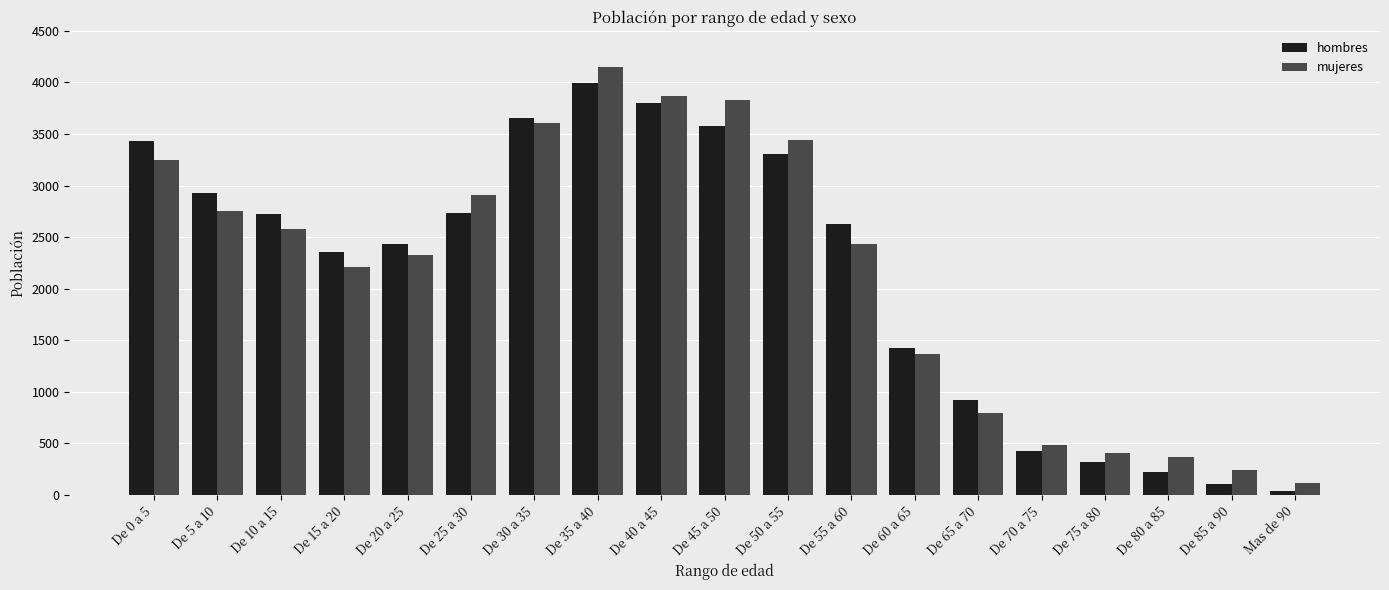

What is the label of the 4th bar from the right?

De 75 a 80